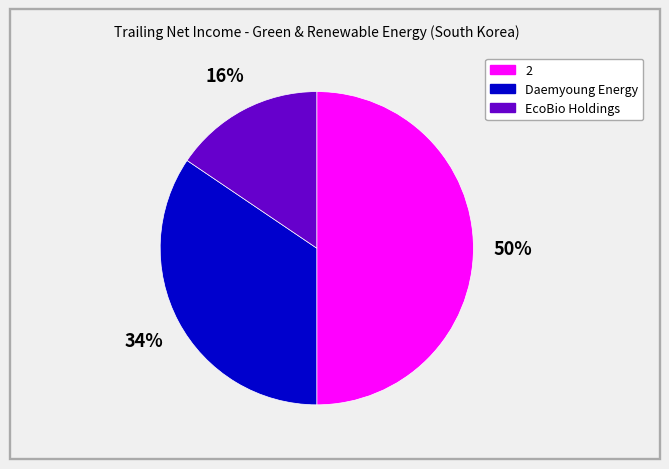

To the nearest percent, what is the difference between the largest and smallest slice percentages?

34%